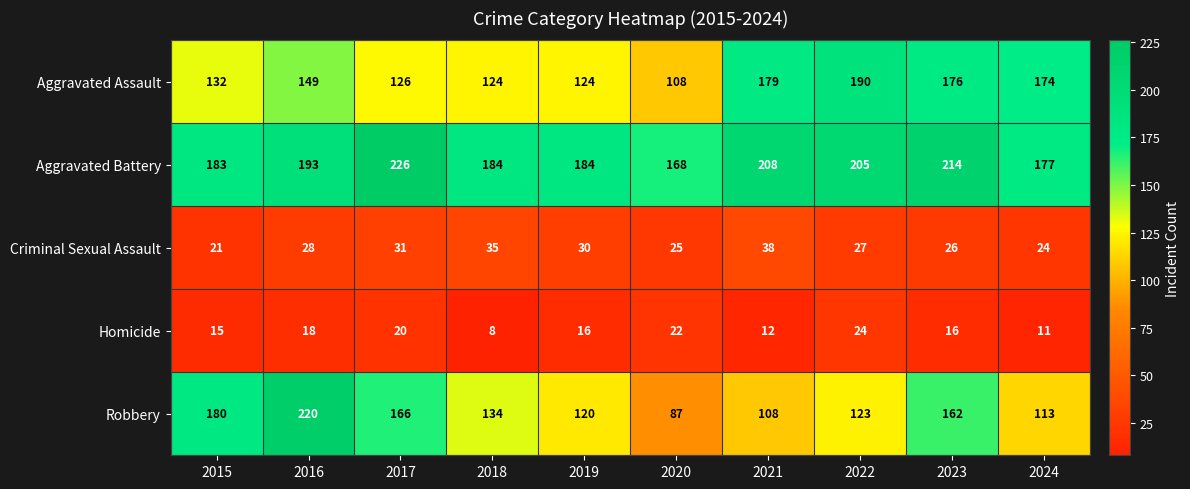

What is the maximum value for Homicide?

24